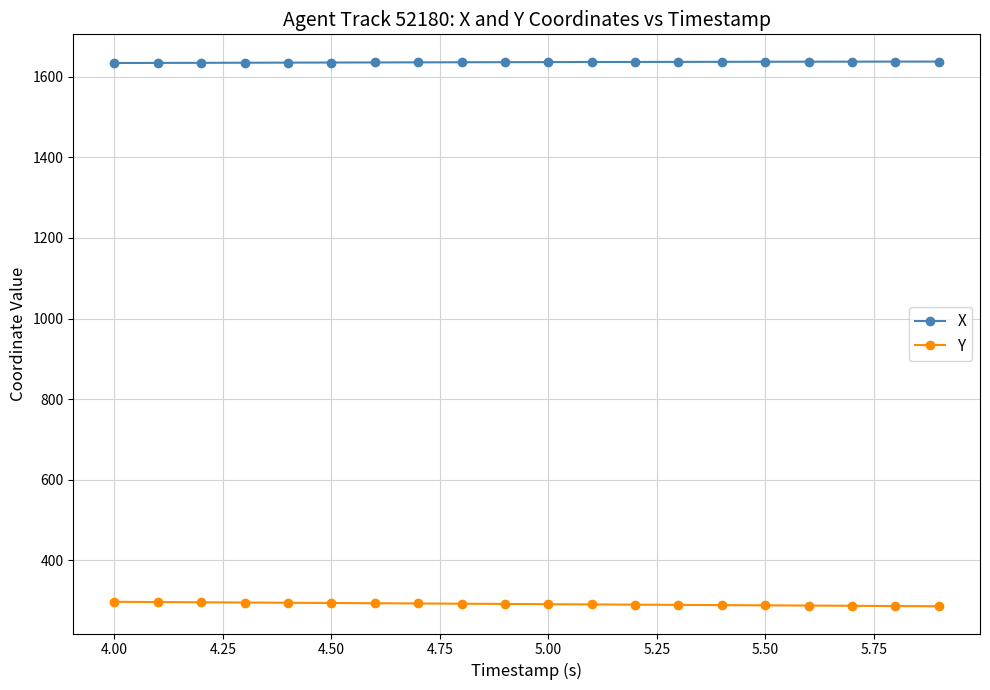

True or false: X and Y cross at least once.

False